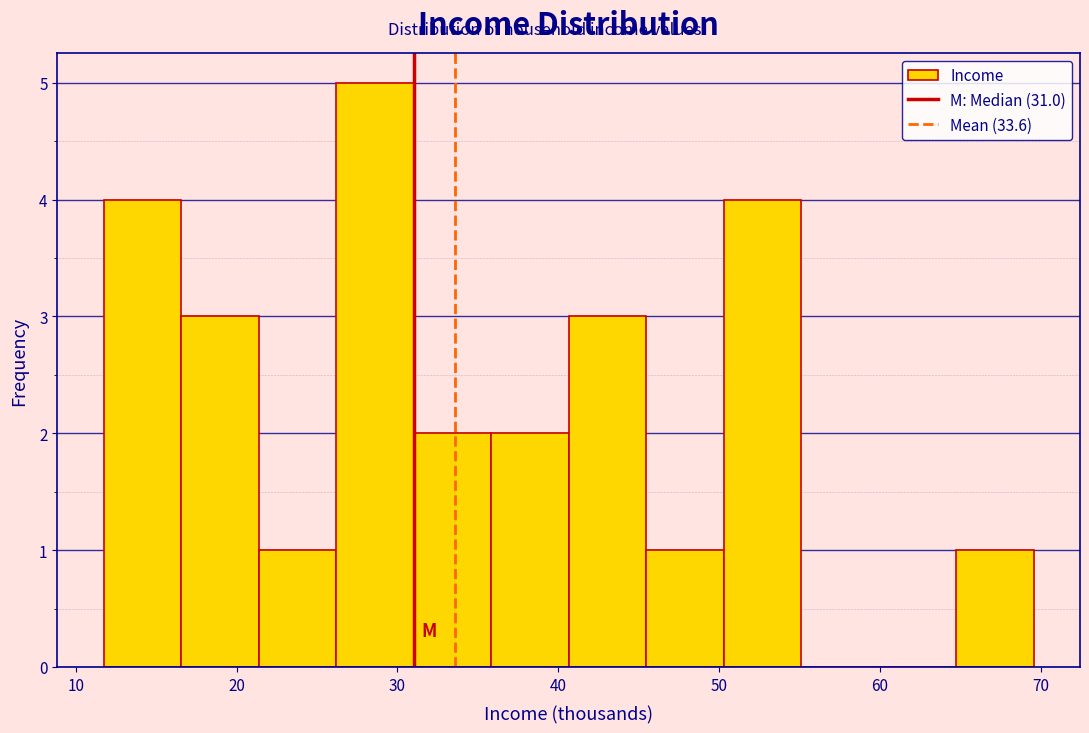

Reading left to right, transcribe this chart: for each bar, give the range it covers on the x-axis and its height. Neither the bar edges nor the heights are printed on the chart, so give them approximately, as read against the axes.

12 to 17: 4
17 to 21: 3
21 to 26: 1
26 to 31: 5
31 to 36: 2
36 to 41: 2
41 to 45: 3
45 to 50: 1
50 to 55: 4
55 to 60: 0
60 to 65: 0
65 to 70: 1